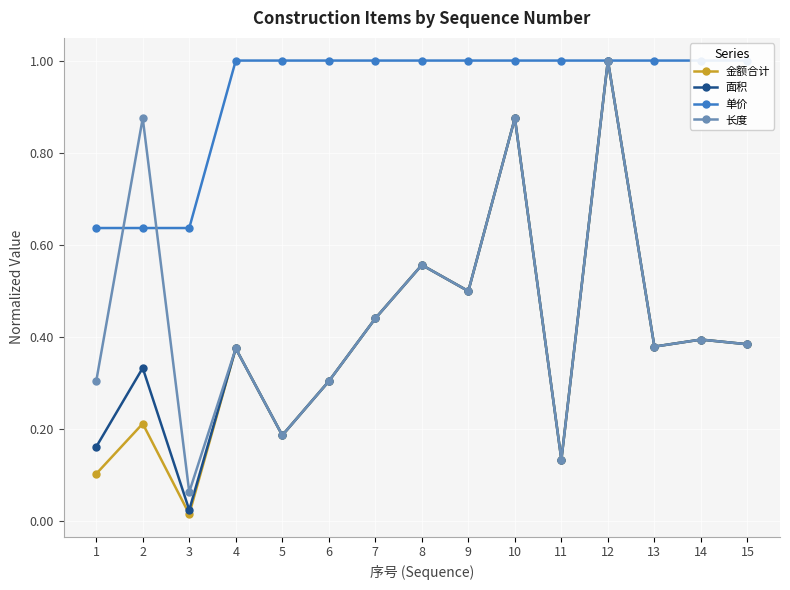

Is this an area chart (filled region under the line)?

No